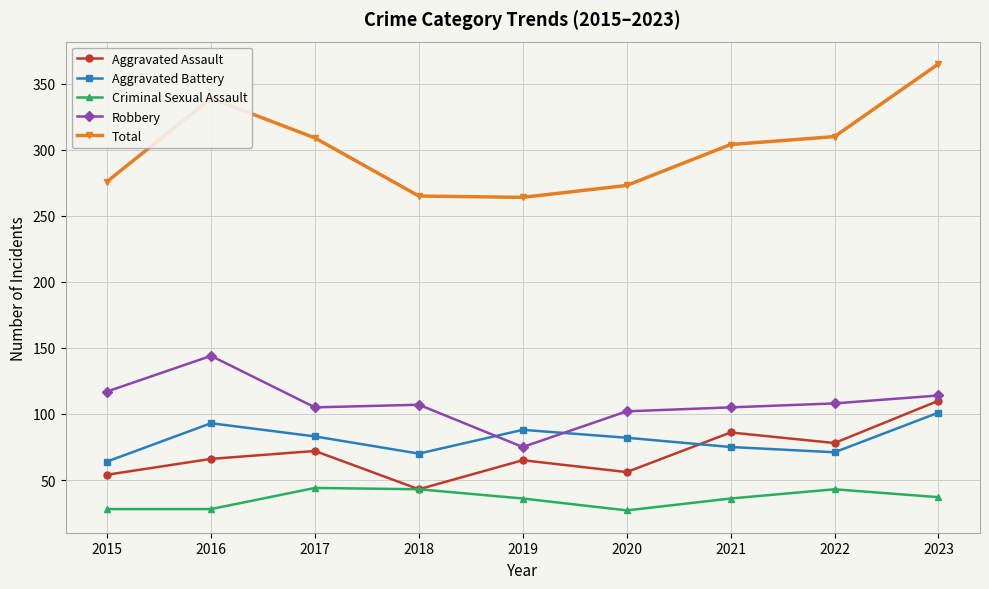

What is the difference between the maximum and minimum values in the Aggravated Battery series?

37